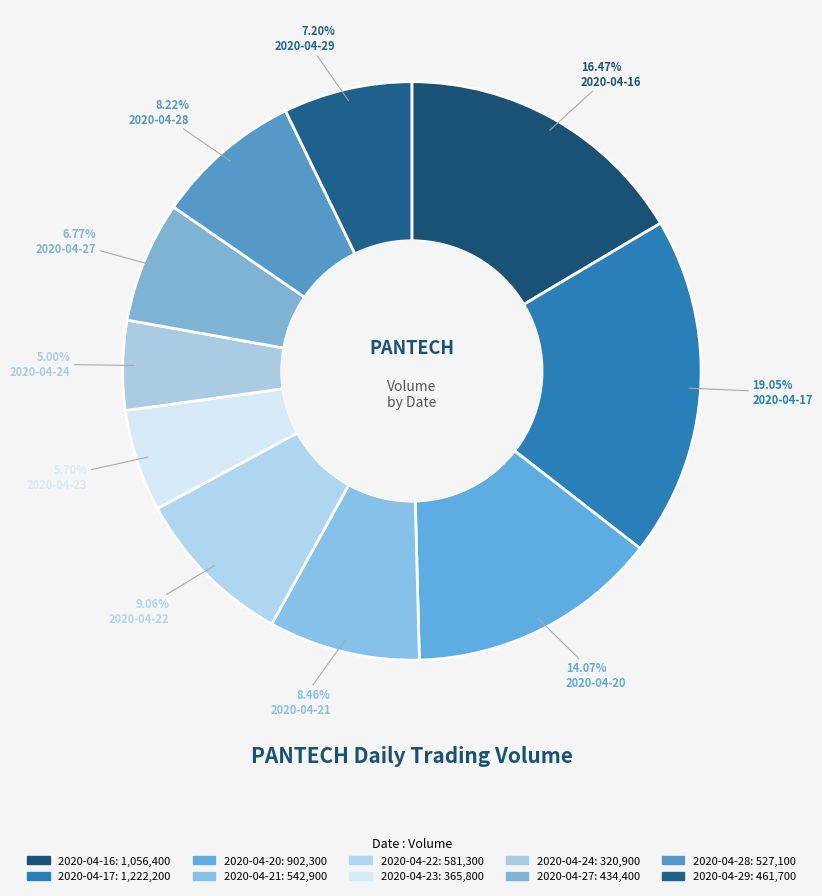

How many segments does this pie chart have?

10